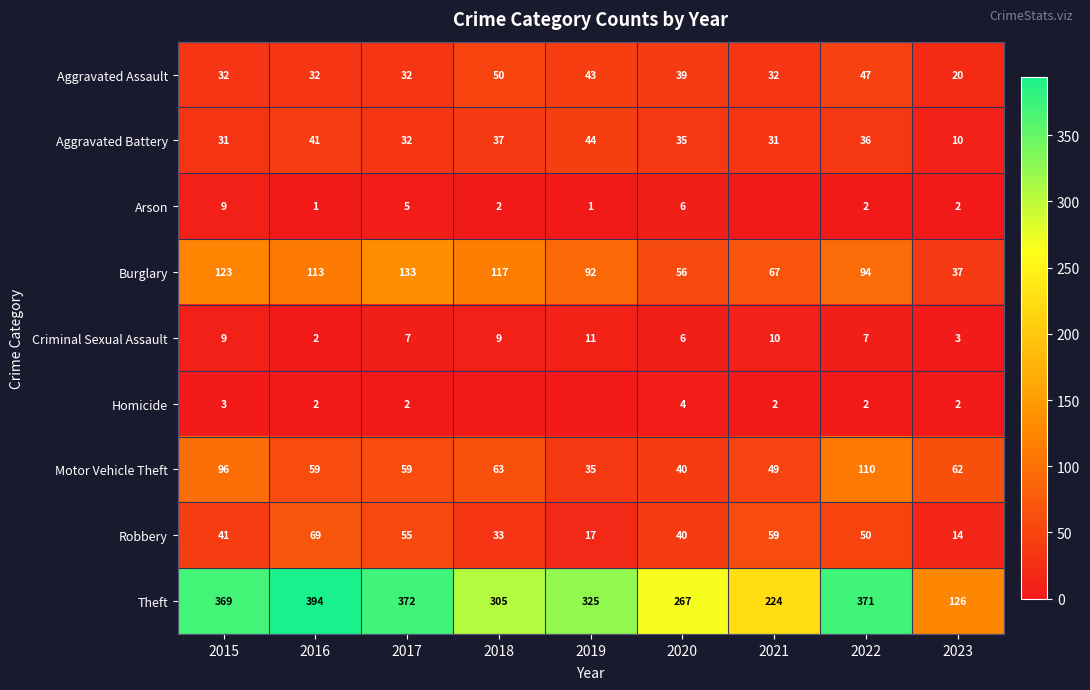

At how many categories does at least one series exceed 89?

9